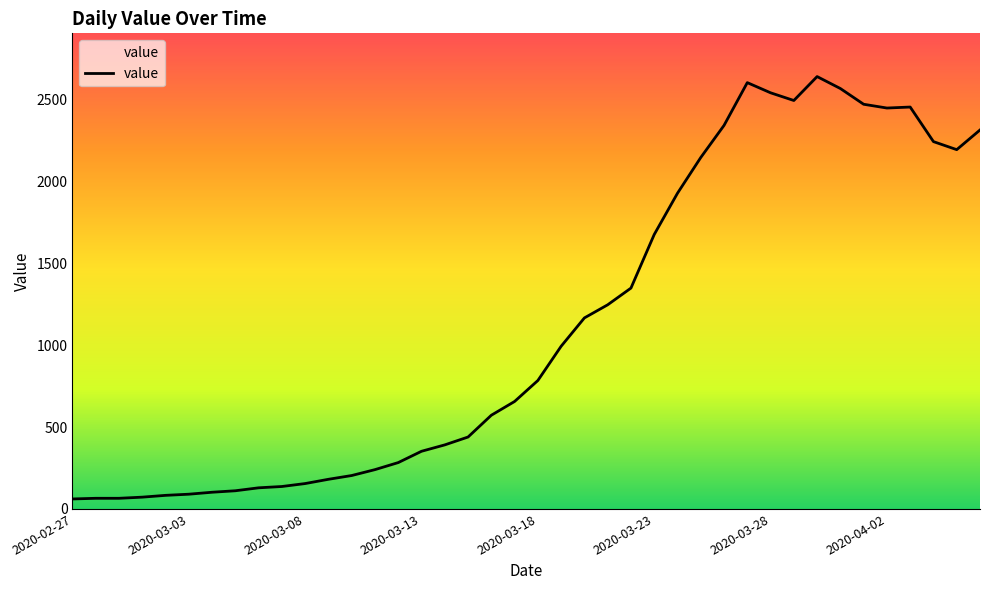

What is the difference between the maximum and minimum values?

2578